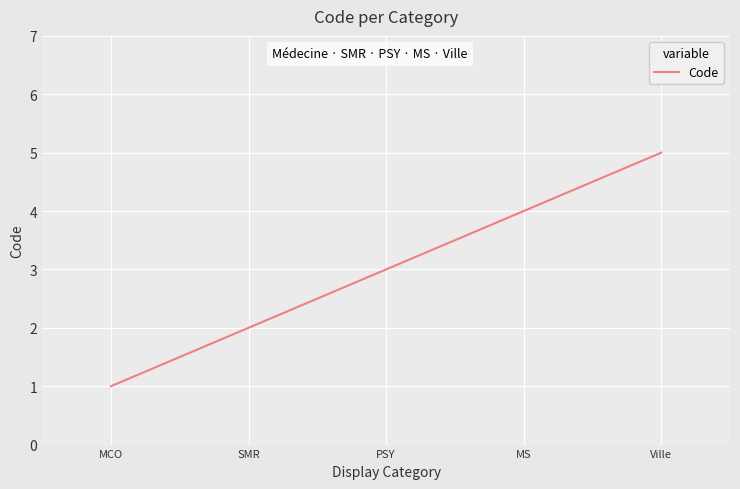

Reading right to left, what are all the values shown in this chart?

5	4	3	2	1